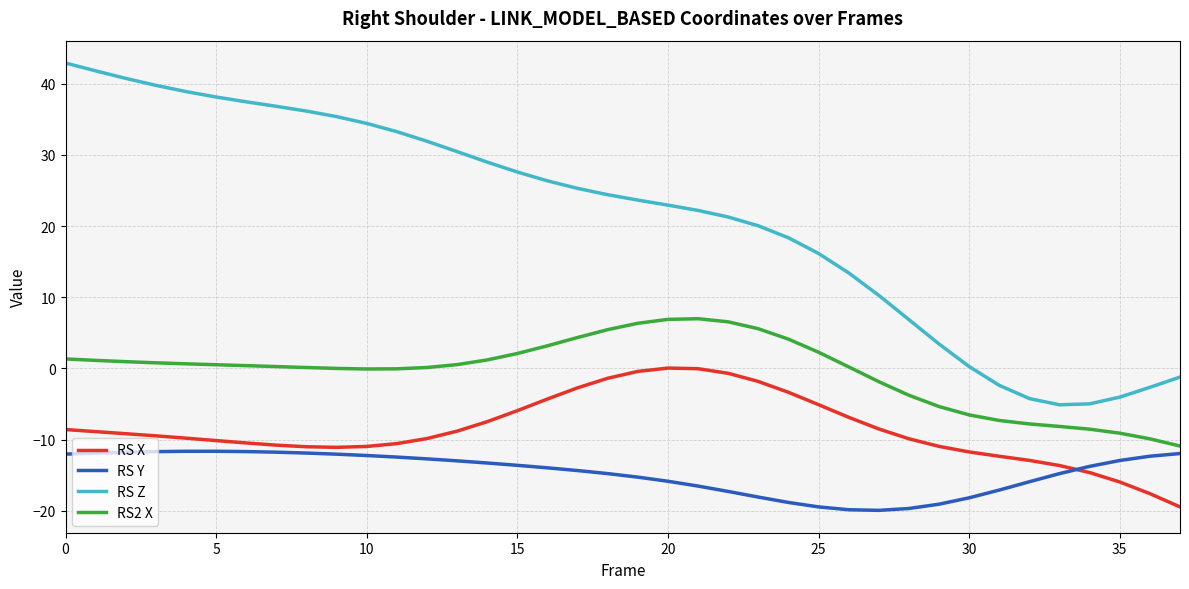

What is the difference between the maximum and minimum values in the RS Z series?

48.0